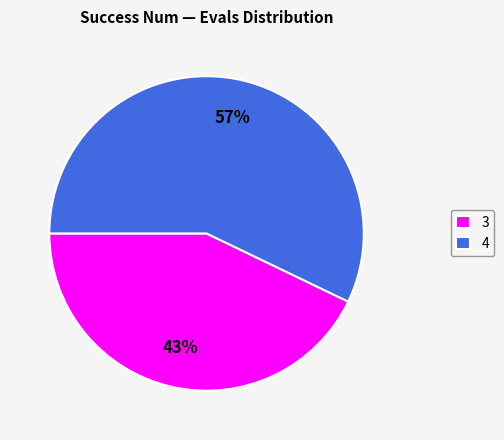

What percentage is the 3 slice, to the nearest percent?

43%